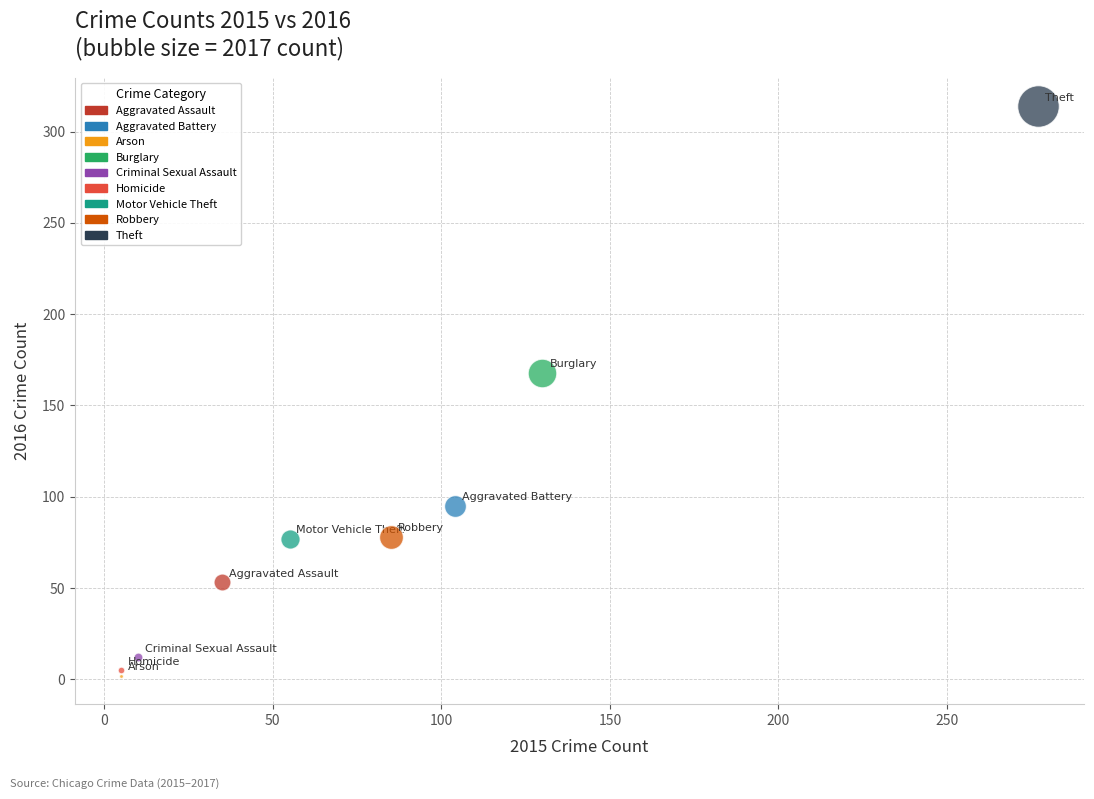

Which series reaches the maximum Y coordinate?

Theft